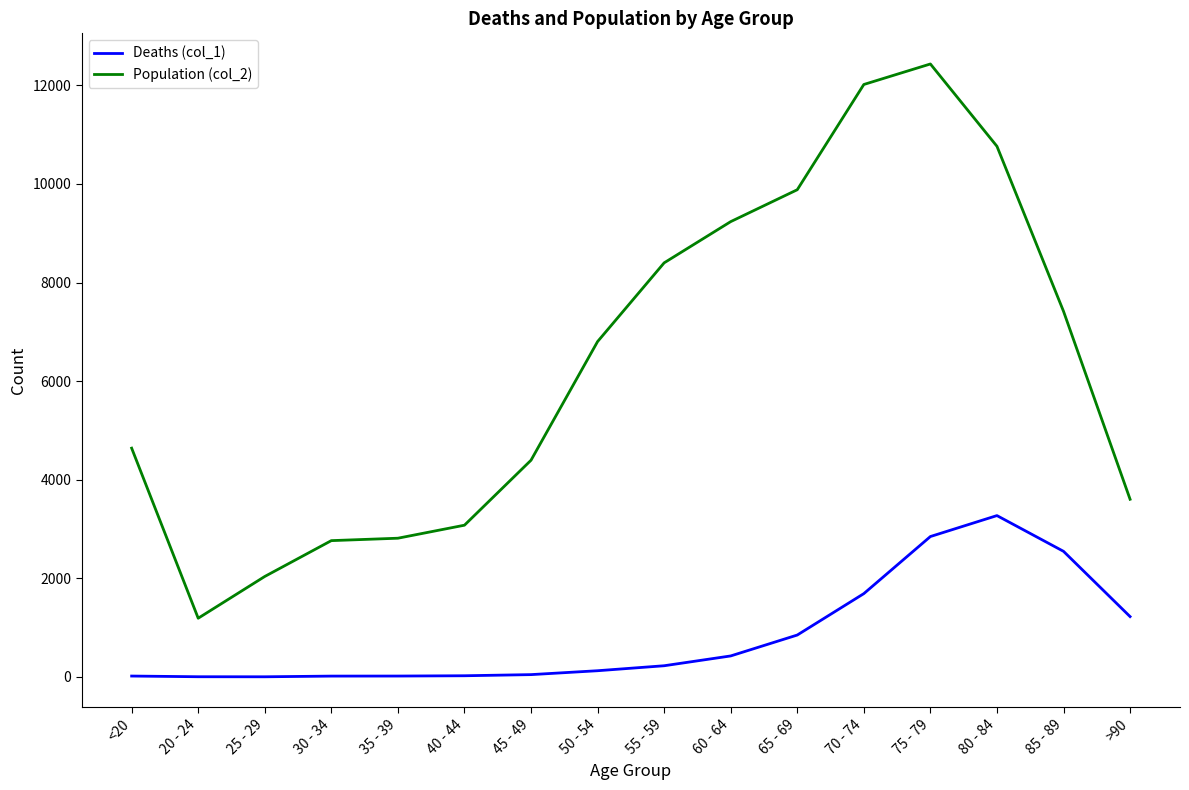

The Deaths (col_1) series shows 1690 at 70 - 74. True or false?

True